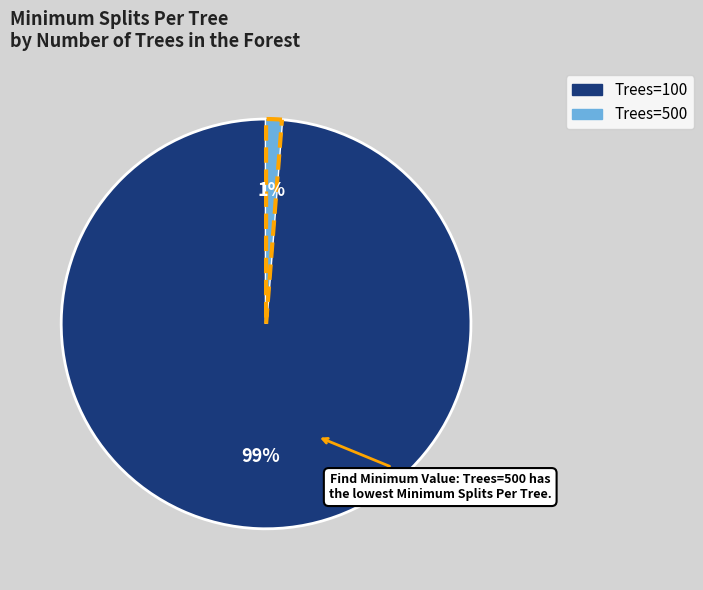

To the nearest percent, what is the average slice percentage?

50%